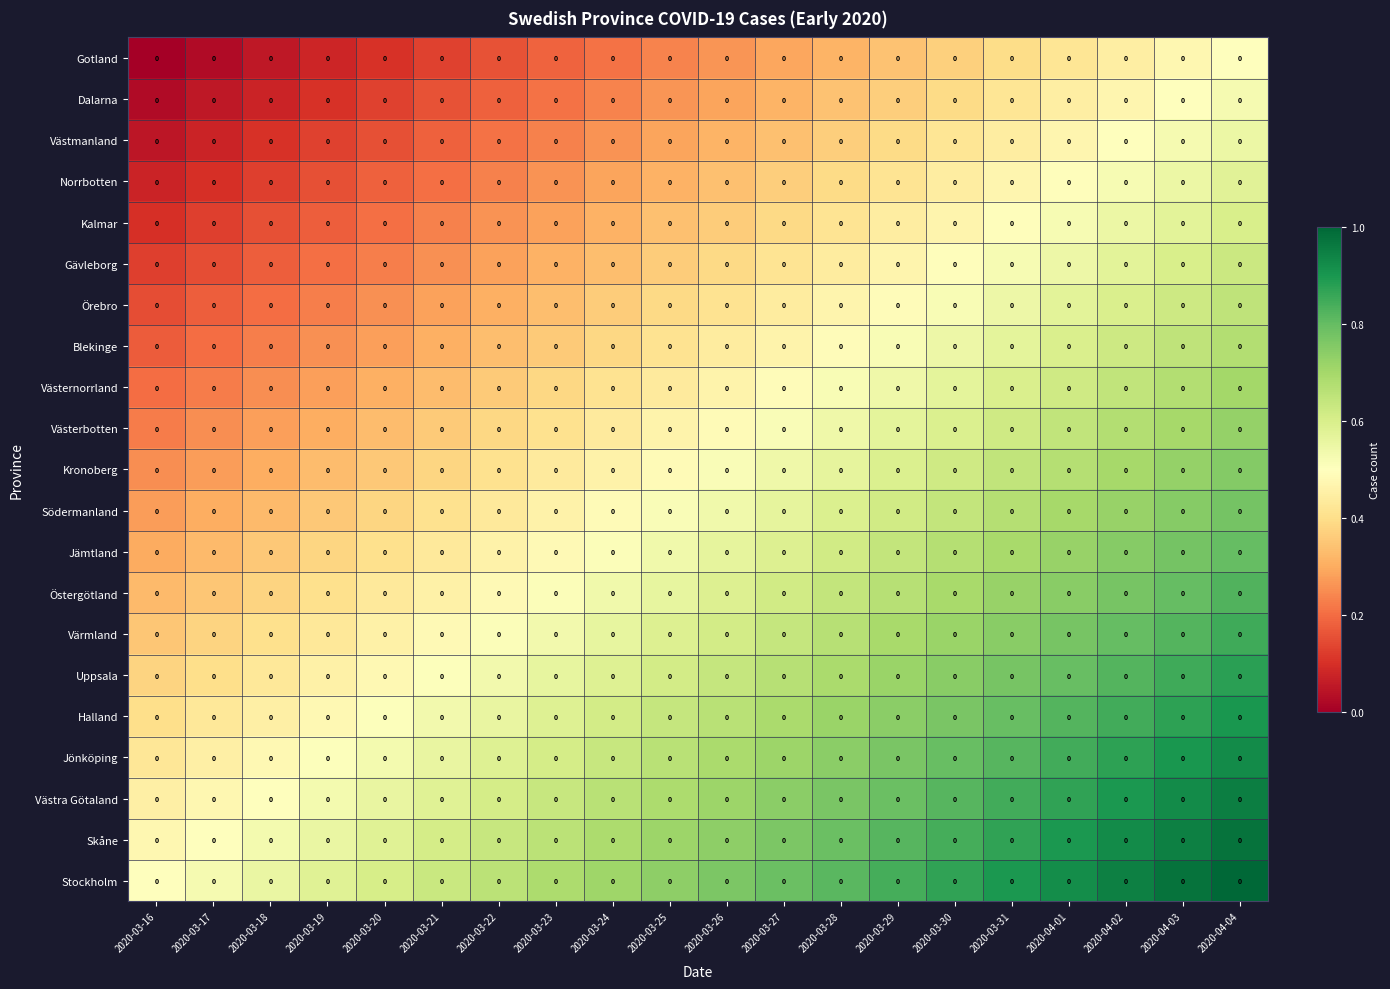

What is the sum of all Halland values?

13.0